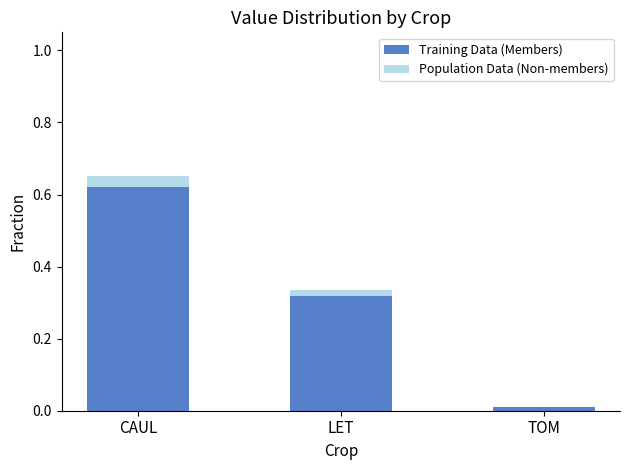

Are the bars horizontal?

No